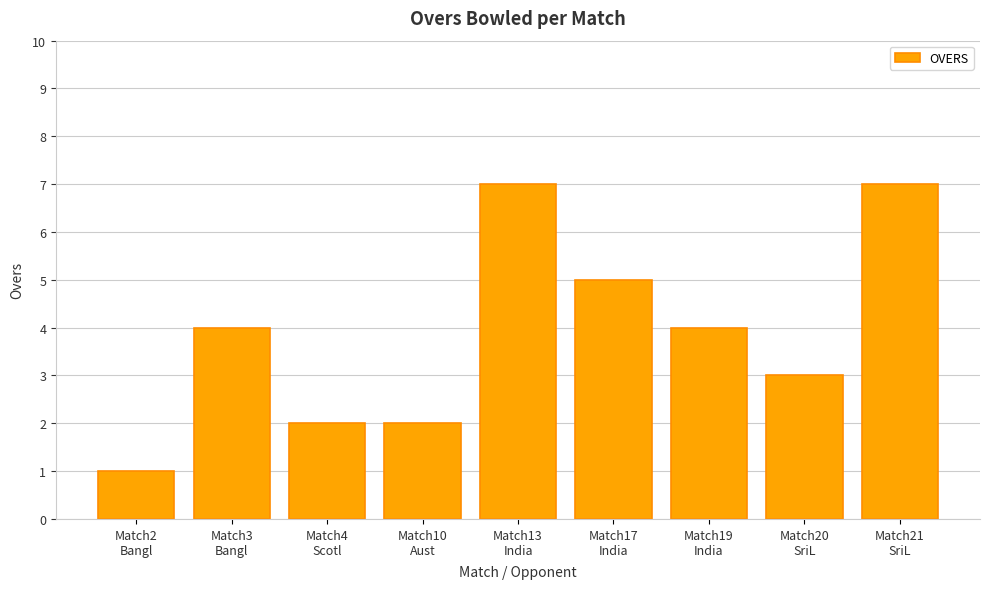

What is the greatest value displayed?

7